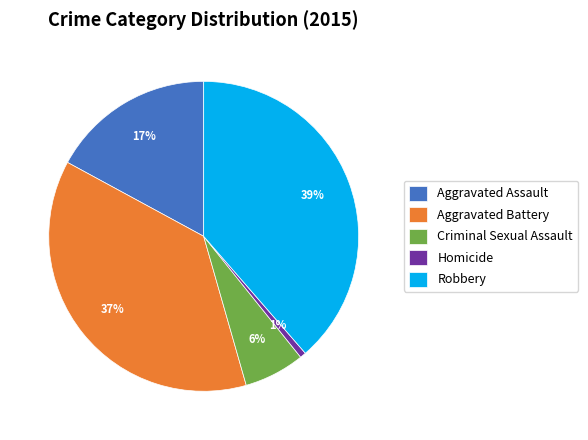

Rank the categories by value from lowest to highest.

Homicide, Criminal Sexual Assault, Aggravated Assault, Aggravated Battery, Robbery